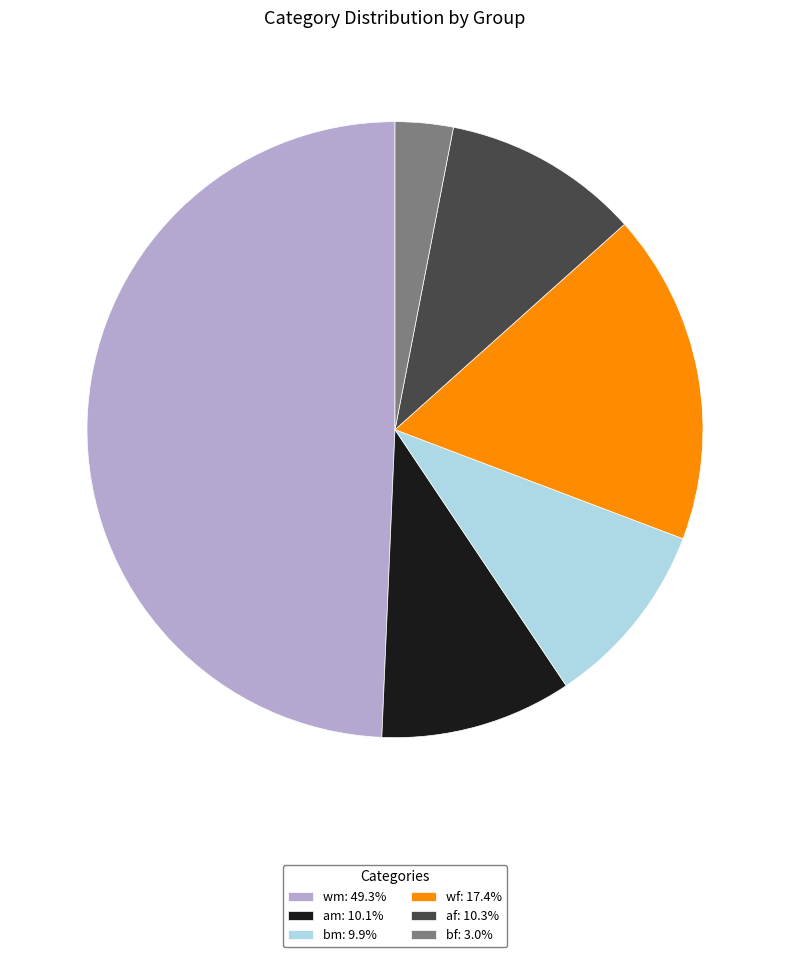

What is the ratio of the value at bf: 3.0% to the value at am: 10.1%?

0.3